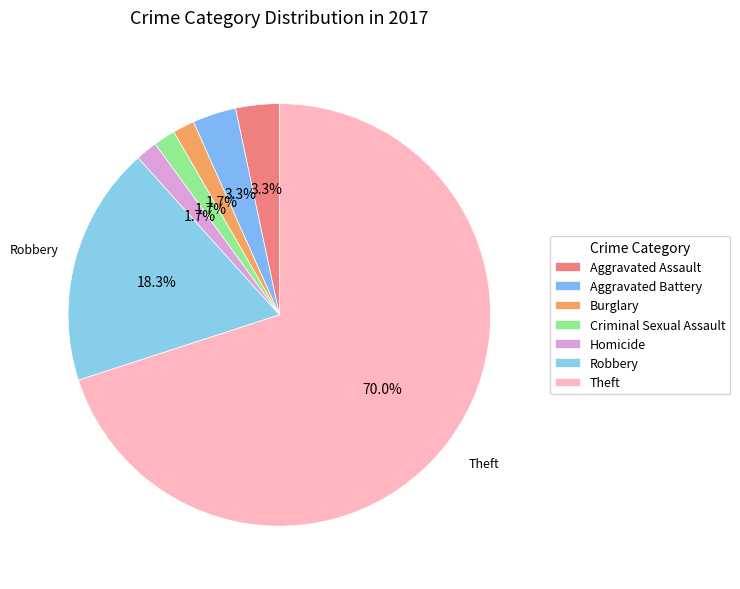

To the nearest percent, what is the difference between the largest and smallest slice percentages?

68%